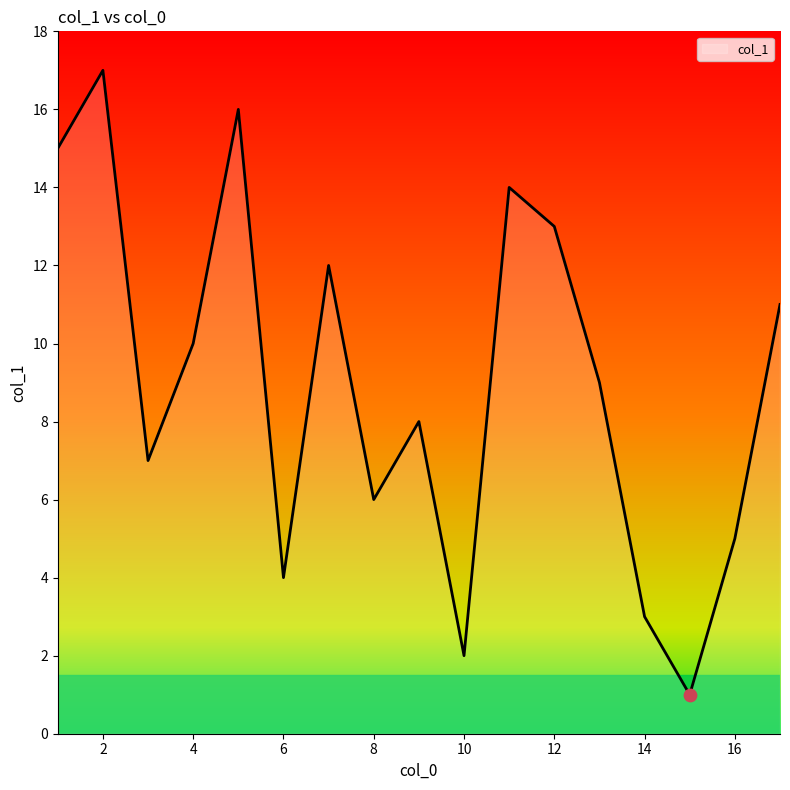

What is the maximum value shown in the chart?

17